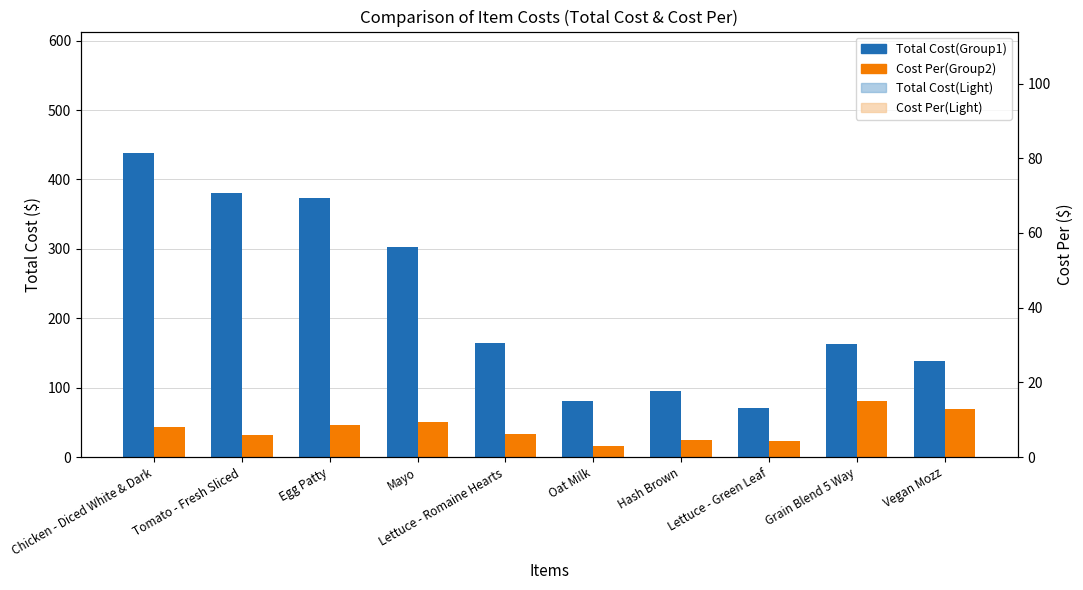

The value of Total Cost(Basic) at Mayo is 536.4. True or false?

False